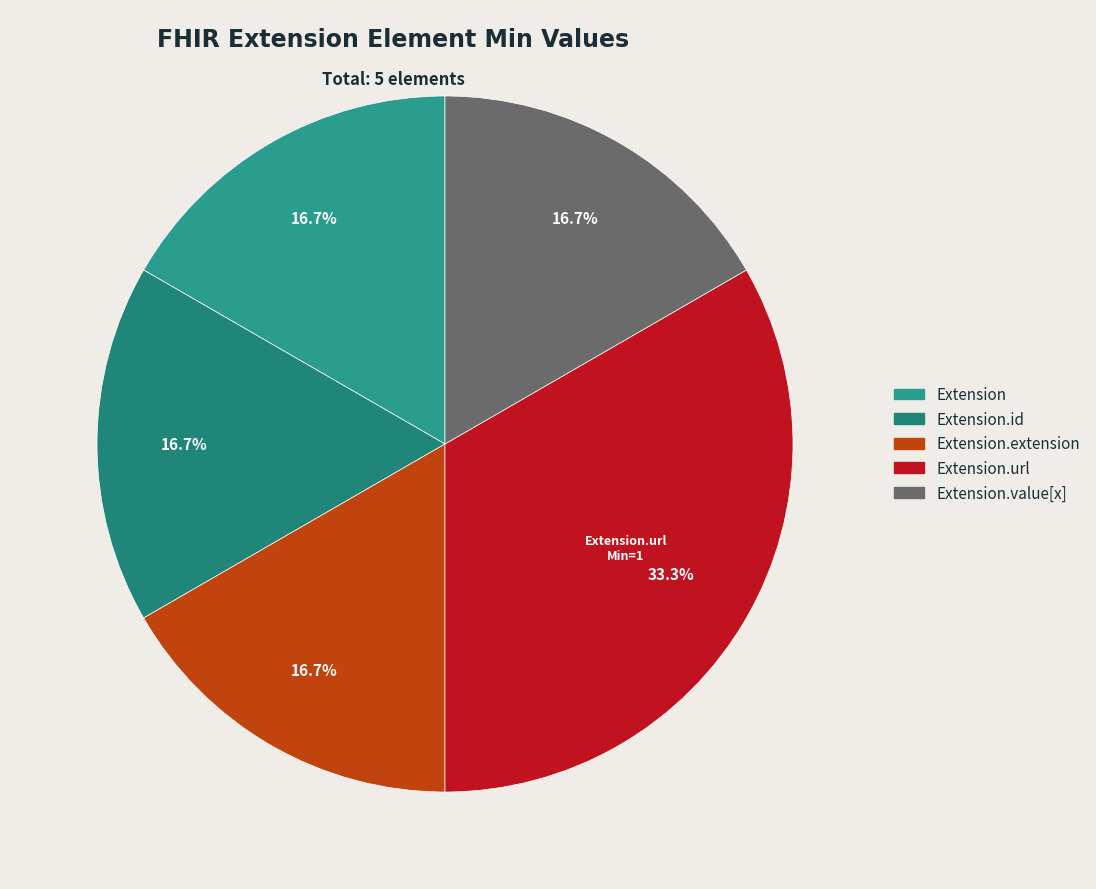

To the nearest percent, what is the combined percentage of Extension.value[x] and Extension.url?

50%